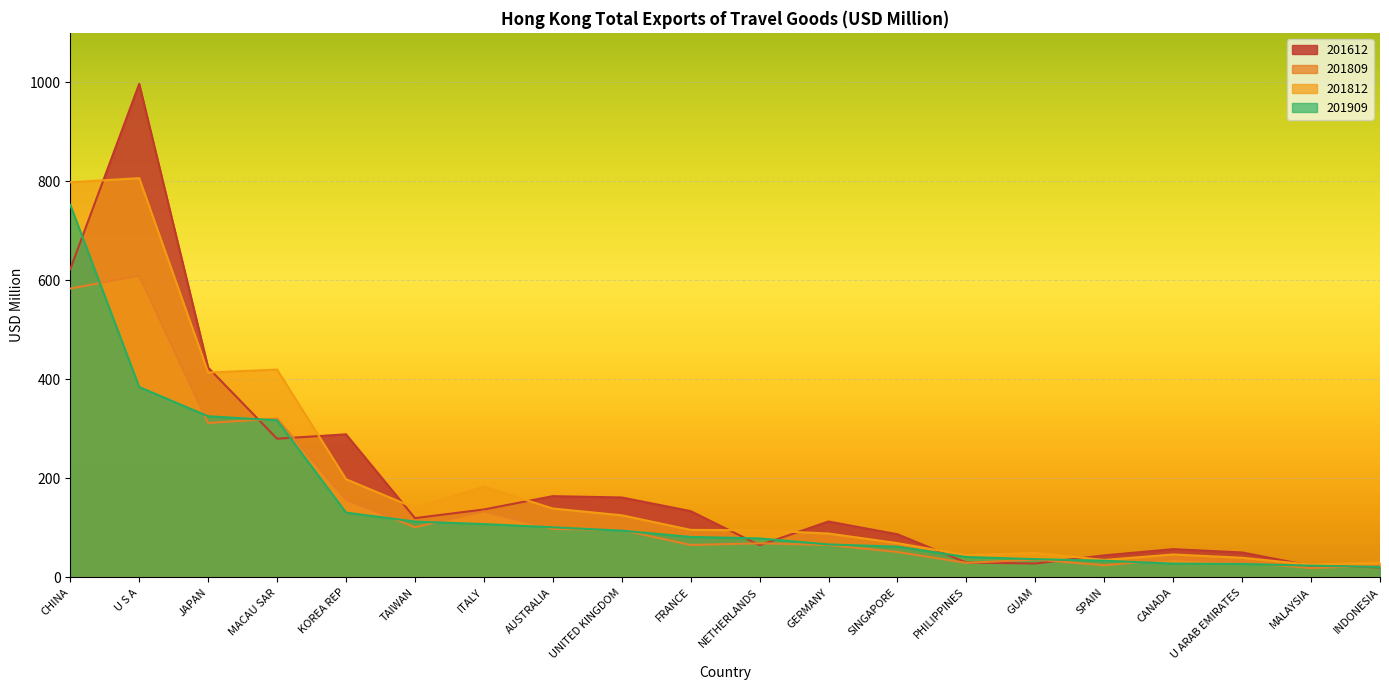

What value does the 201812_% Share series have at U ARAB EMIRATES?

30.4